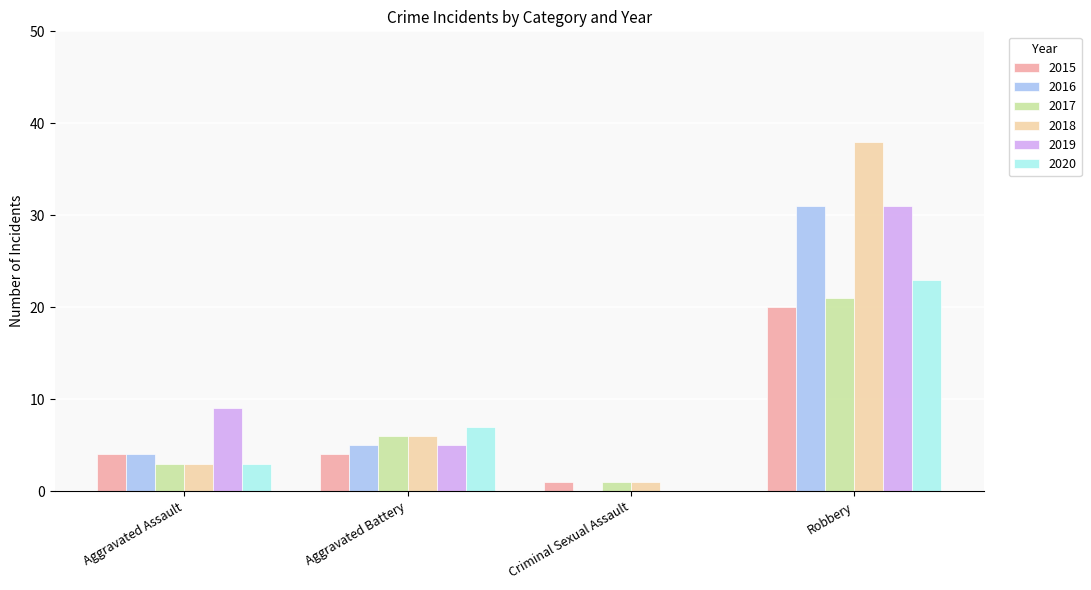

At which category is the sum across all series the highest?

Robbery